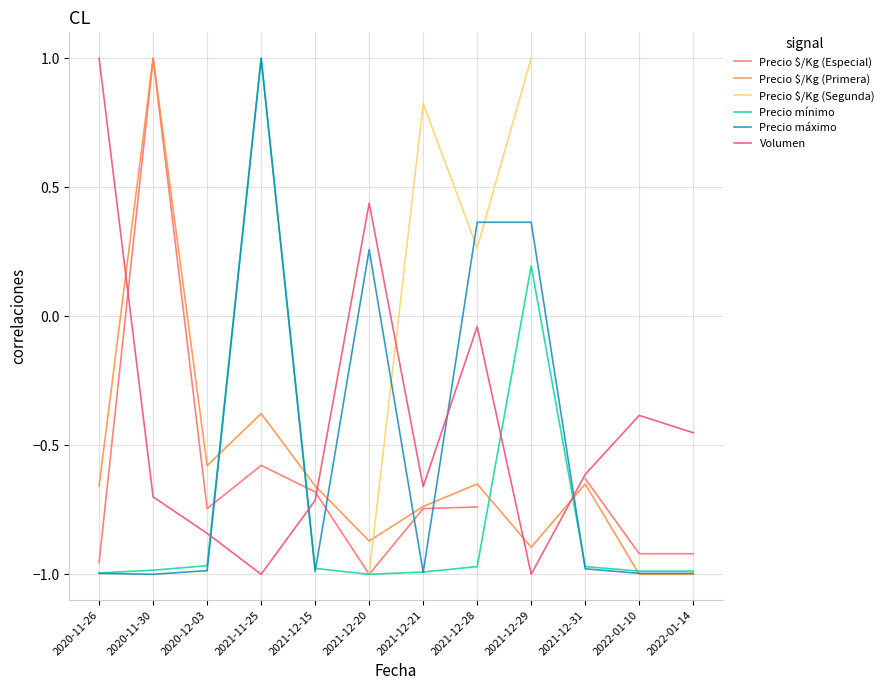

True or false: Precio $/Kg (Especial) has a value of -1.0 at 2021-11-25.

False